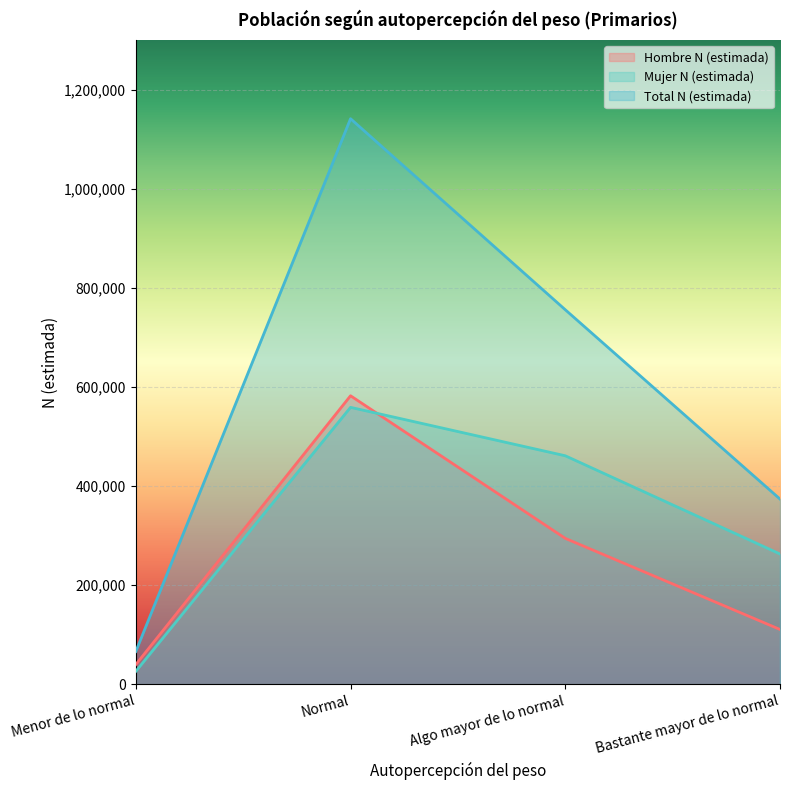

Rank the series at Algo mayor de lo normal from highest to lowest value.

Total N (estimada), Mujer N (estimada), Hombre N (estimada)